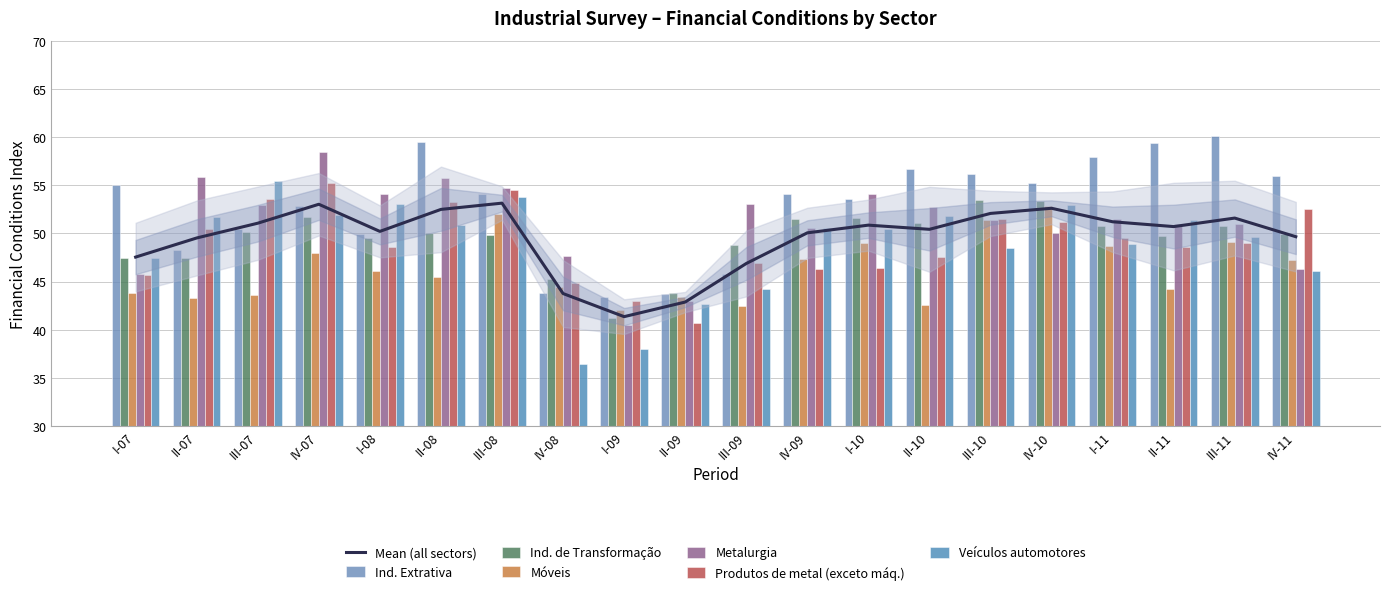

Where is Ind. de Transformação nearest to the value 47?

I-07